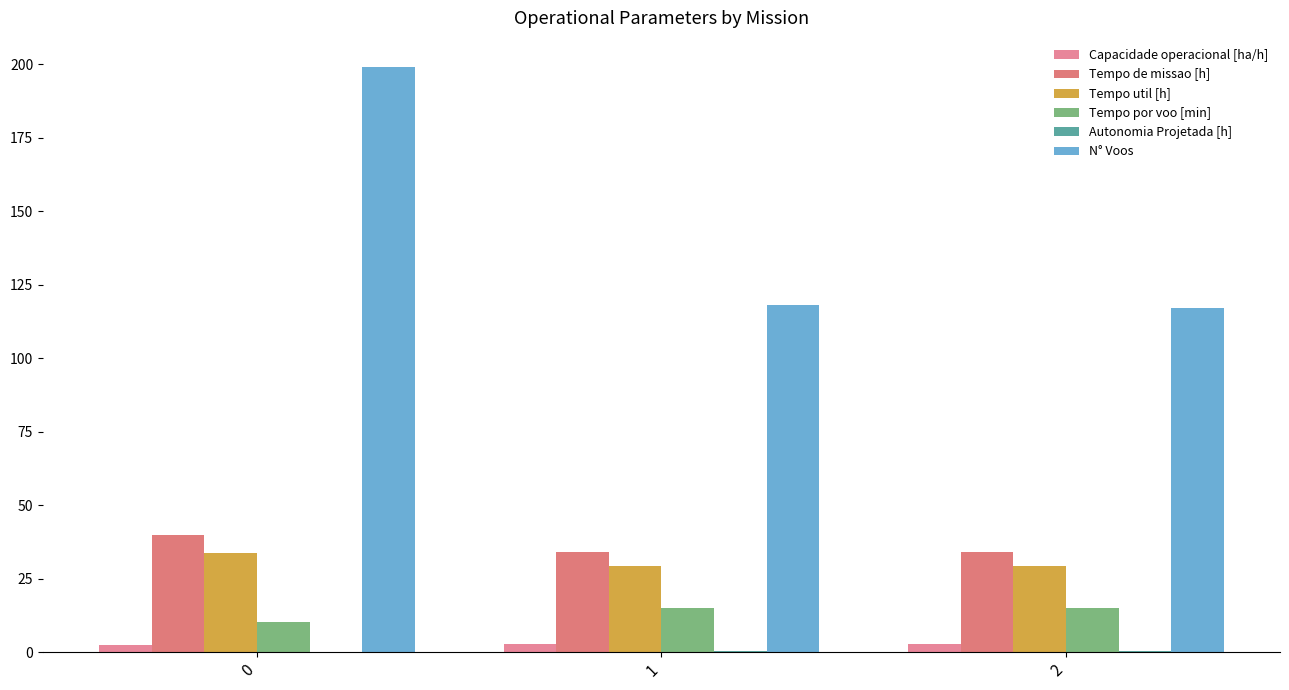

Is the value of Autonomia Projetada [h] at 1 greater than the value of Tempo por voo [min] at 0?

No